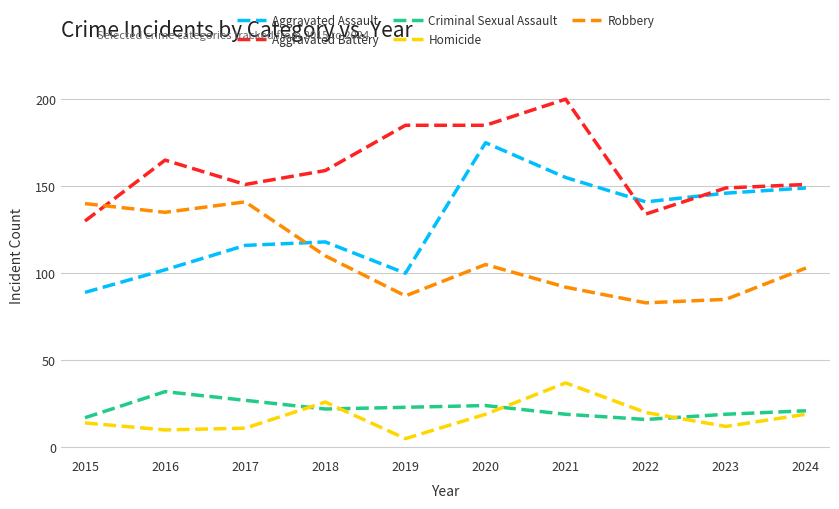

True or false: Robbery and Homicide cross at least once.

False